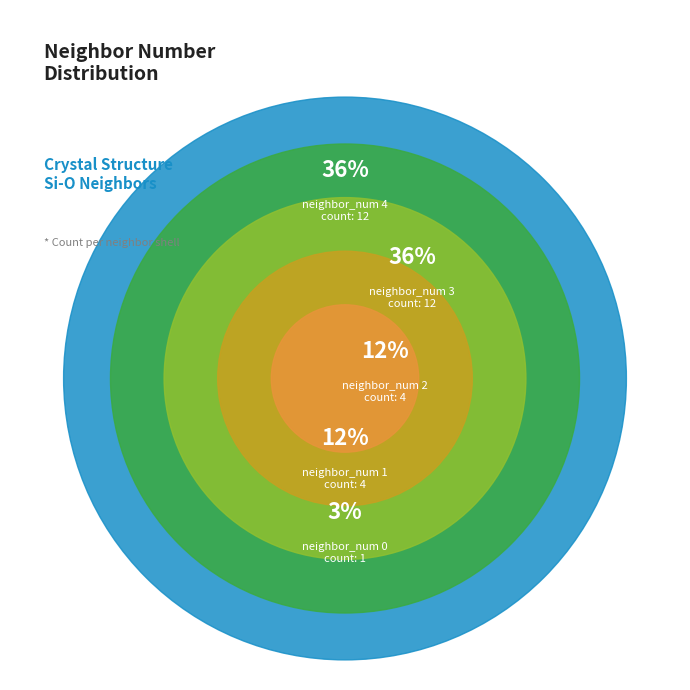

Is it true that neighbor_num 4 is 22% of the pie?

False